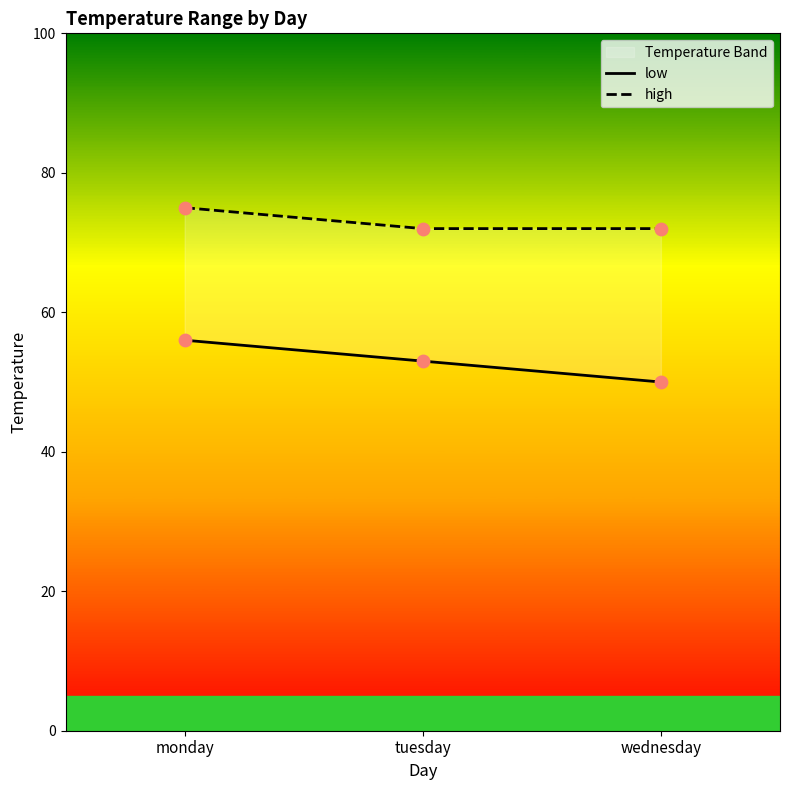

Which series reaches the maximum Y coordinate?

high